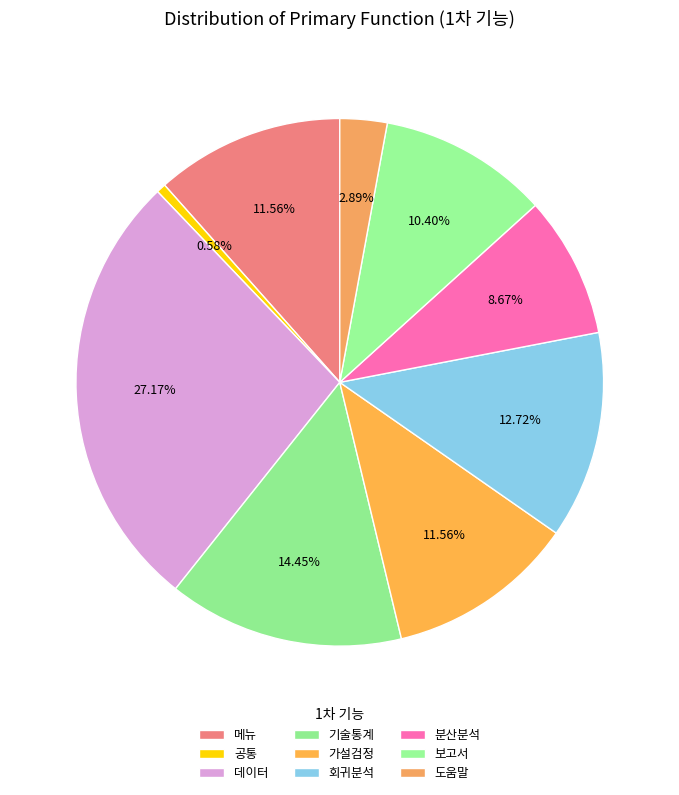

Count the number of slices in the pie.

9